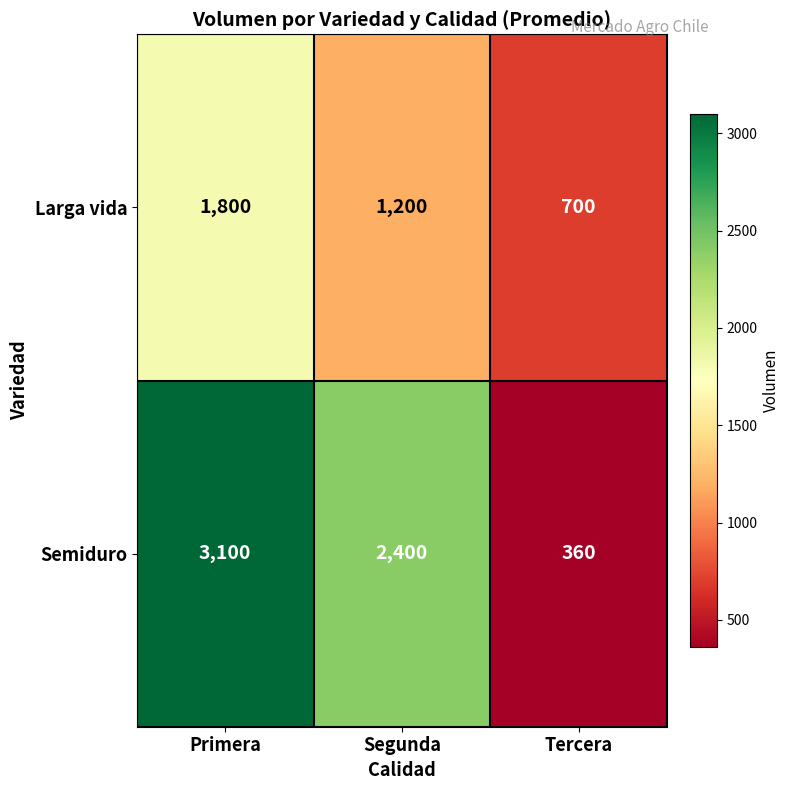

What is the total value across all series at Segunda?

3600